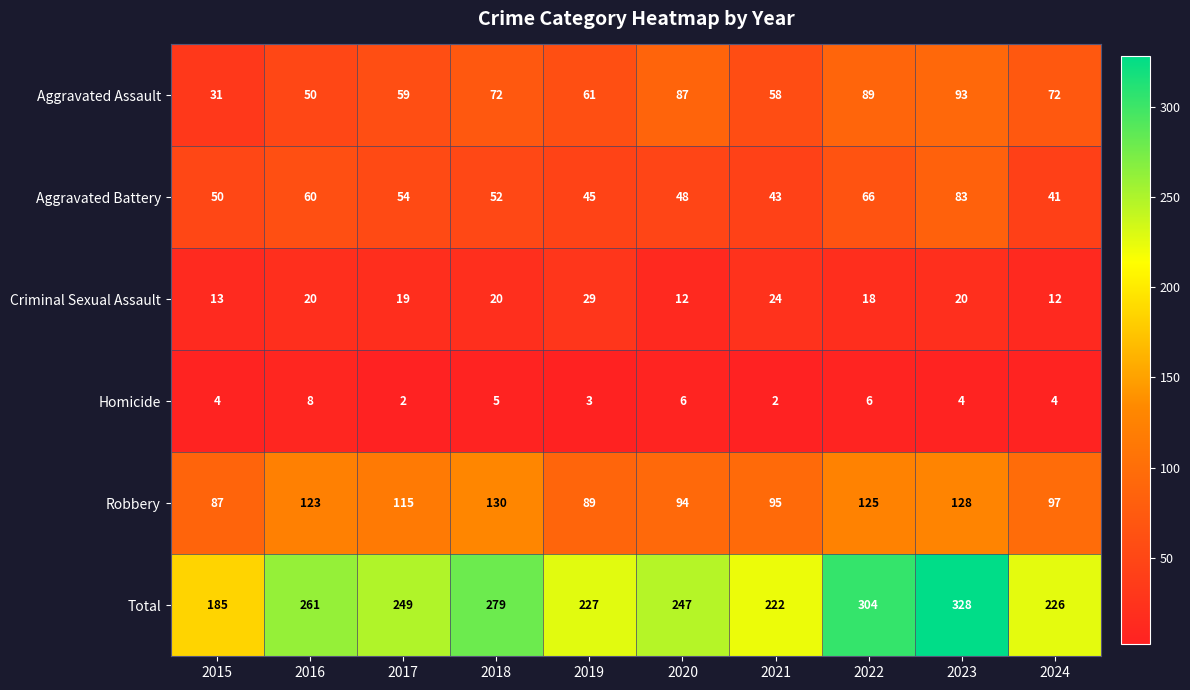

Which series has the largest total across all categories?

Total